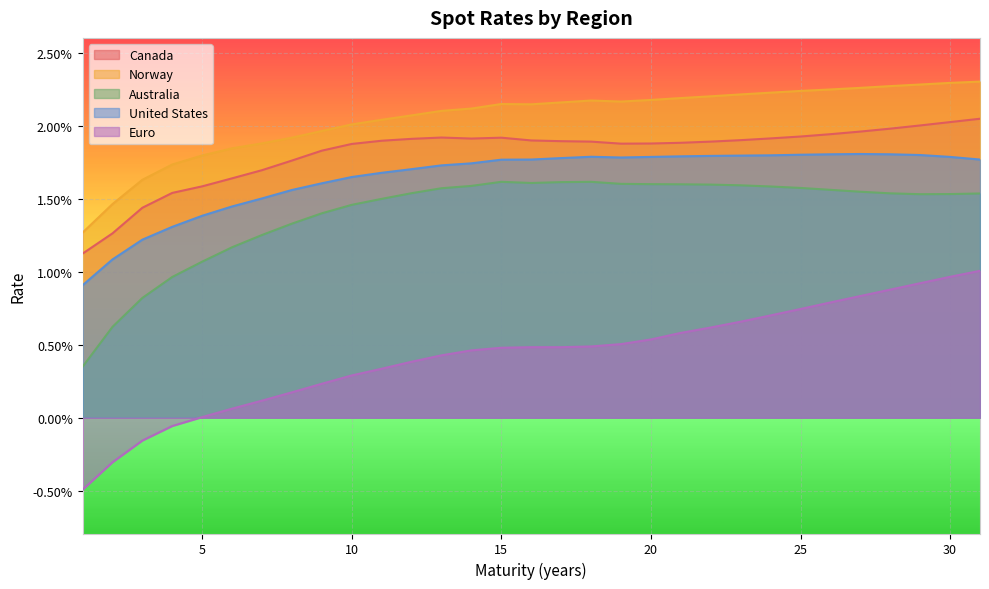

True or false: United States has a value of 0.0 at 14.

False